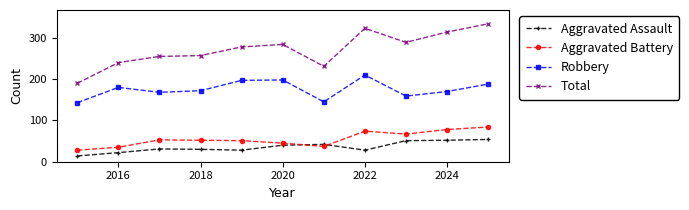

What is the value of the Robbery point at the 5th from the left?

197